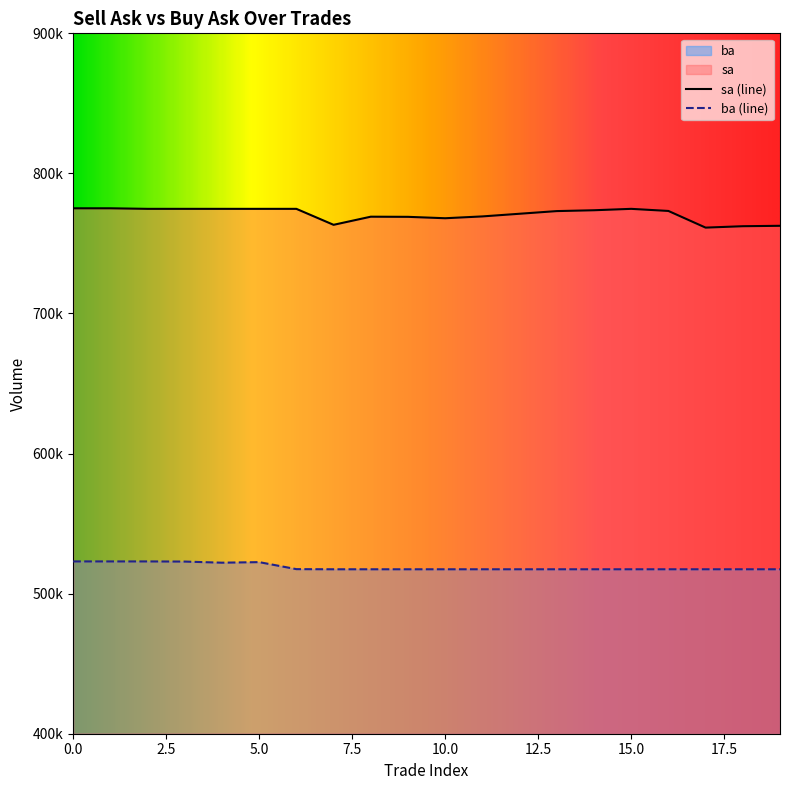

Rank the series at 15 from highest to lowest value.

sa, ba